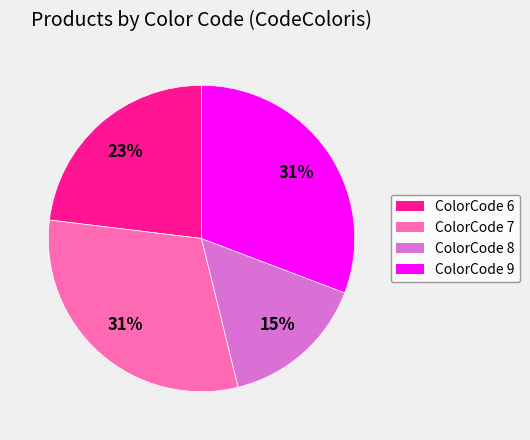

Is there any slice that represents more than half of the pie?

No